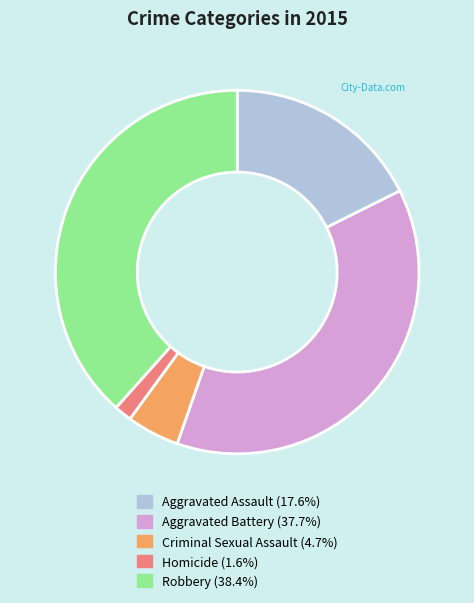

Between Homicide and Criminal Sexual Assault, which is larger?

Criminal Sexual Assault